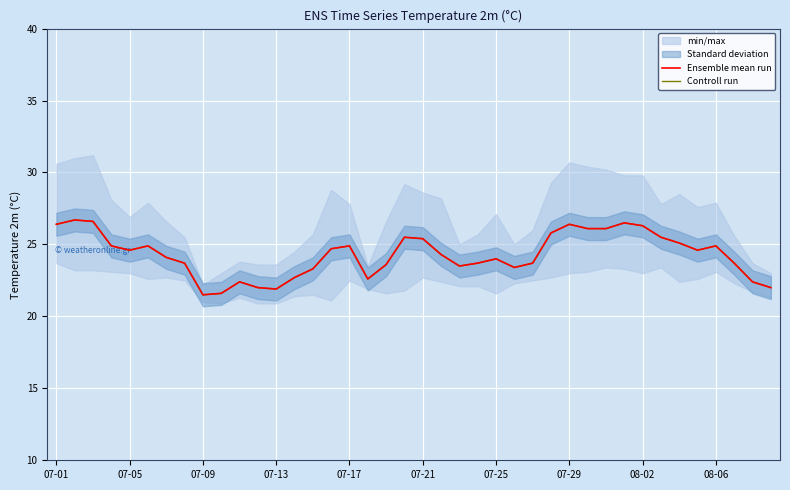

How many values in the Ensemble mean run series exceed 24?

22